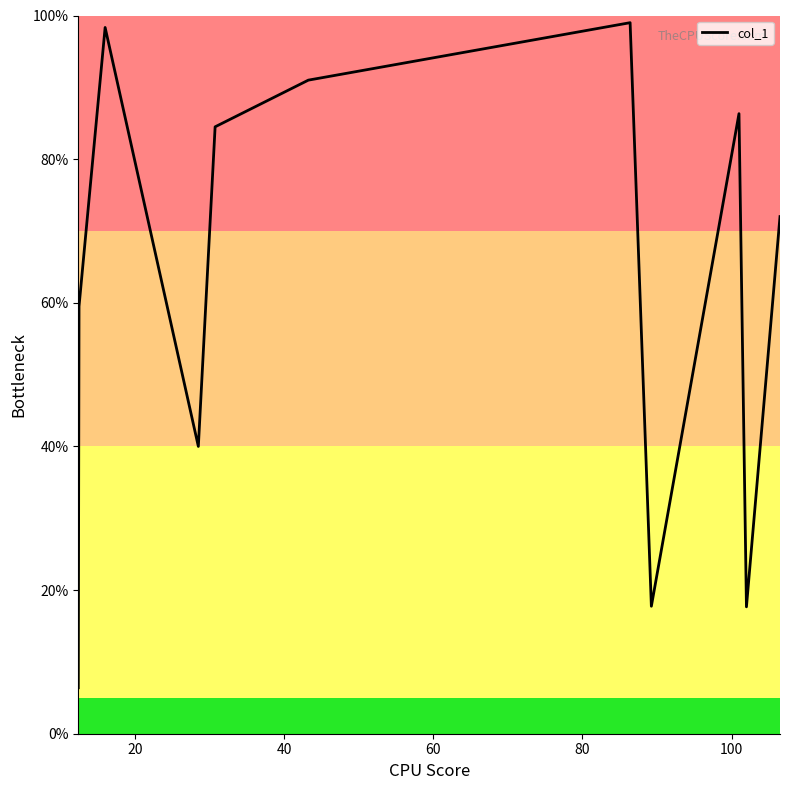

What is the difference between the maximum and minimum values?

92.6